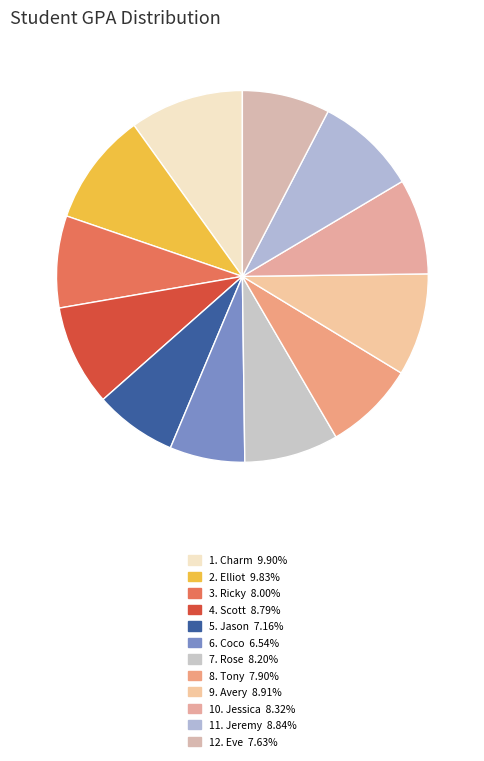

Count the number of slices in the pie.

12